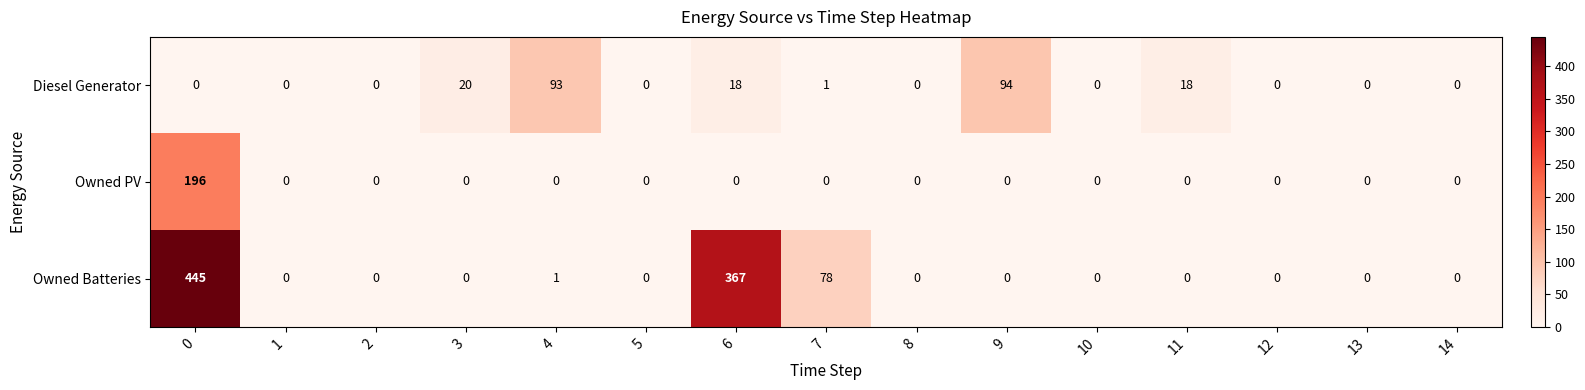

Rank the series by their maximum value, from highest to lowest.

Owned Batteries, Owned PV, Diesel Generator